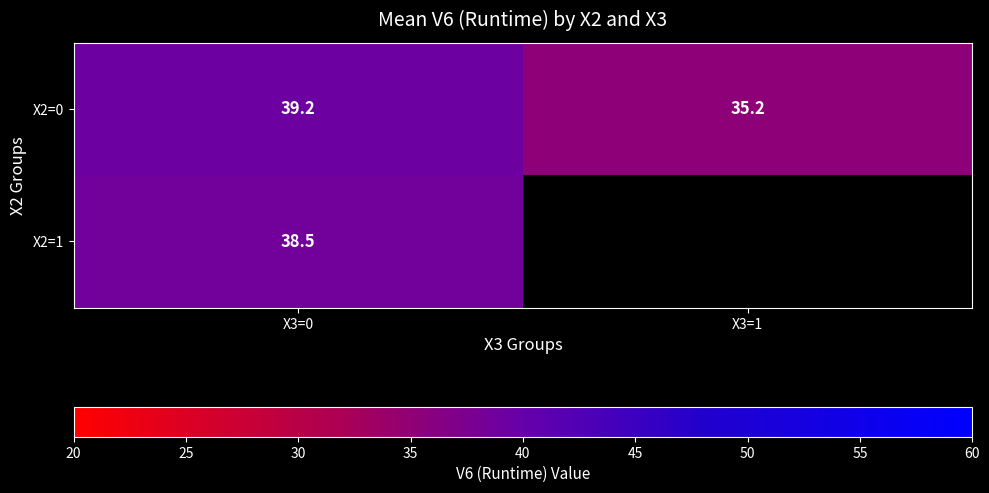

Rank the categories by X2=1 value from lowest to highest.

X3=0, X3=1